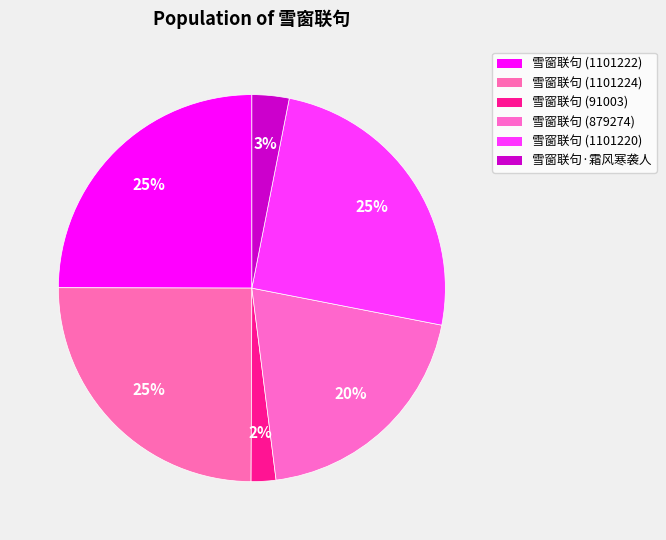

Does 雪窗联句·霜风寒袭人 account for over 50% of the chart?

No